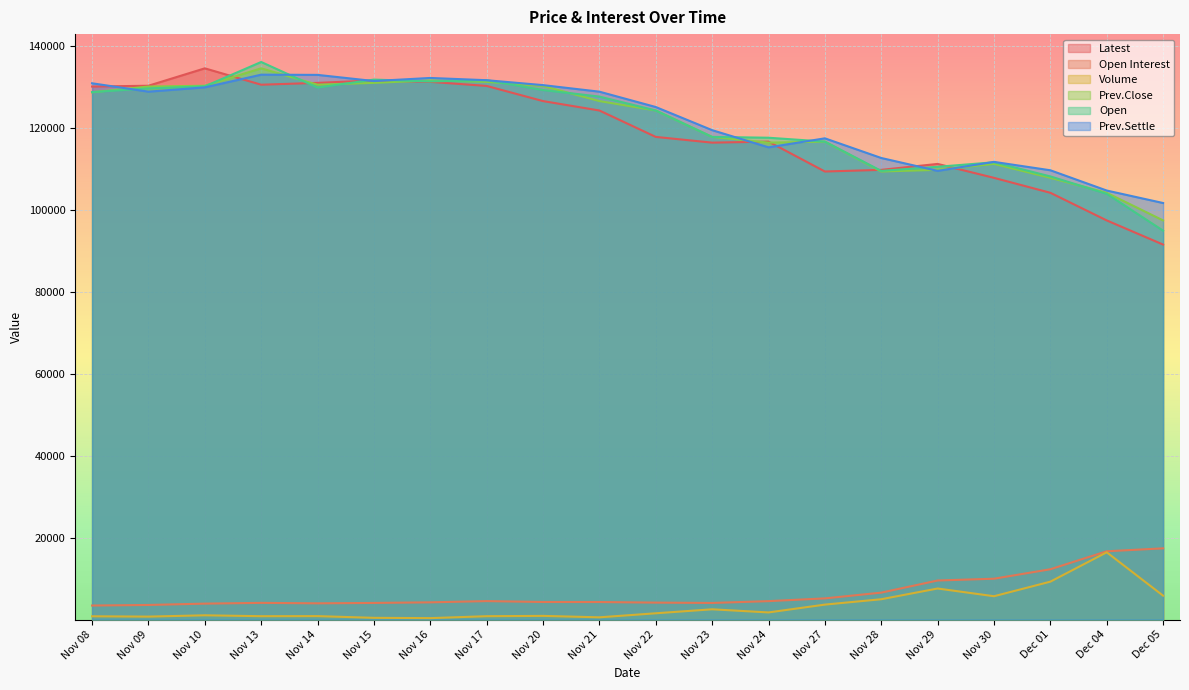

True or false: Open Interest and Open cross at least once.

False